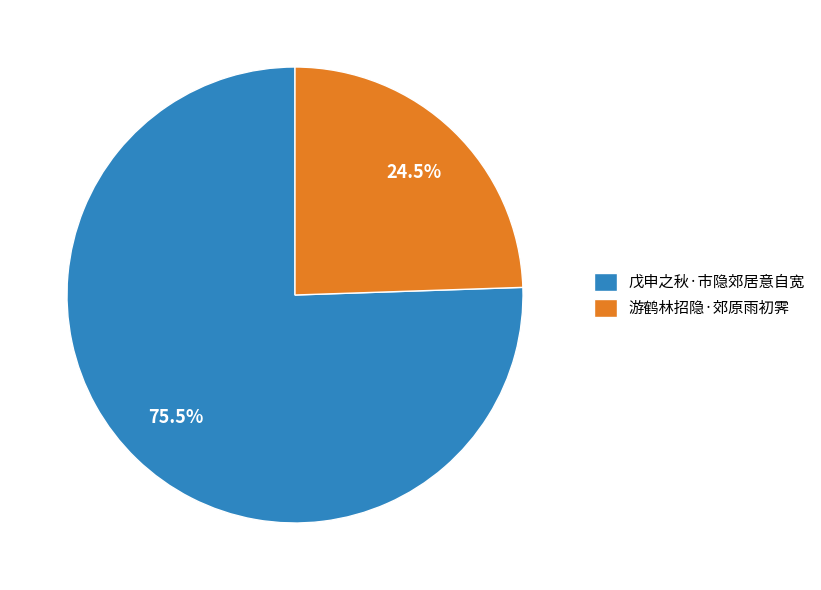

Which slice represents more than half of the pie?

戊申之秋·市隐郊居意自宽